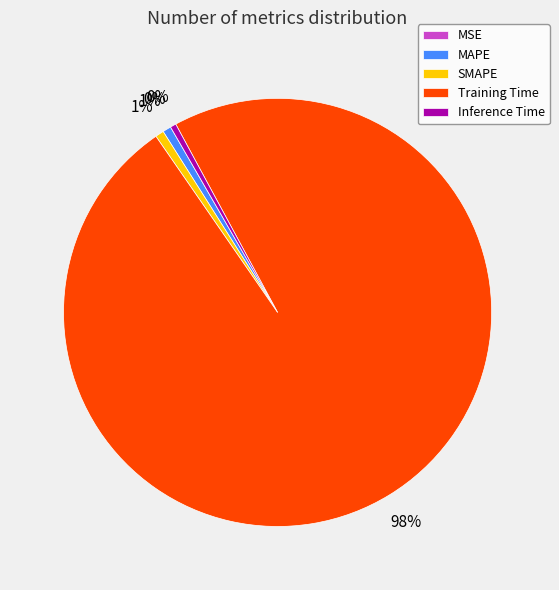

What is the largest slice in the pie chart?

Training Time